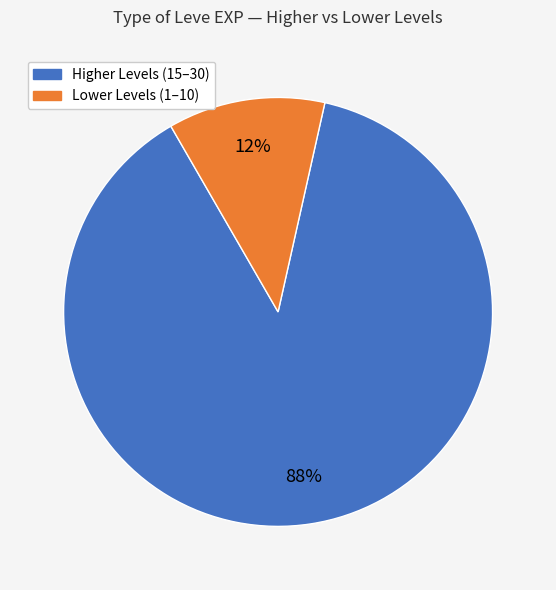

To the nearest percent, what is the average slice percentage?

50%